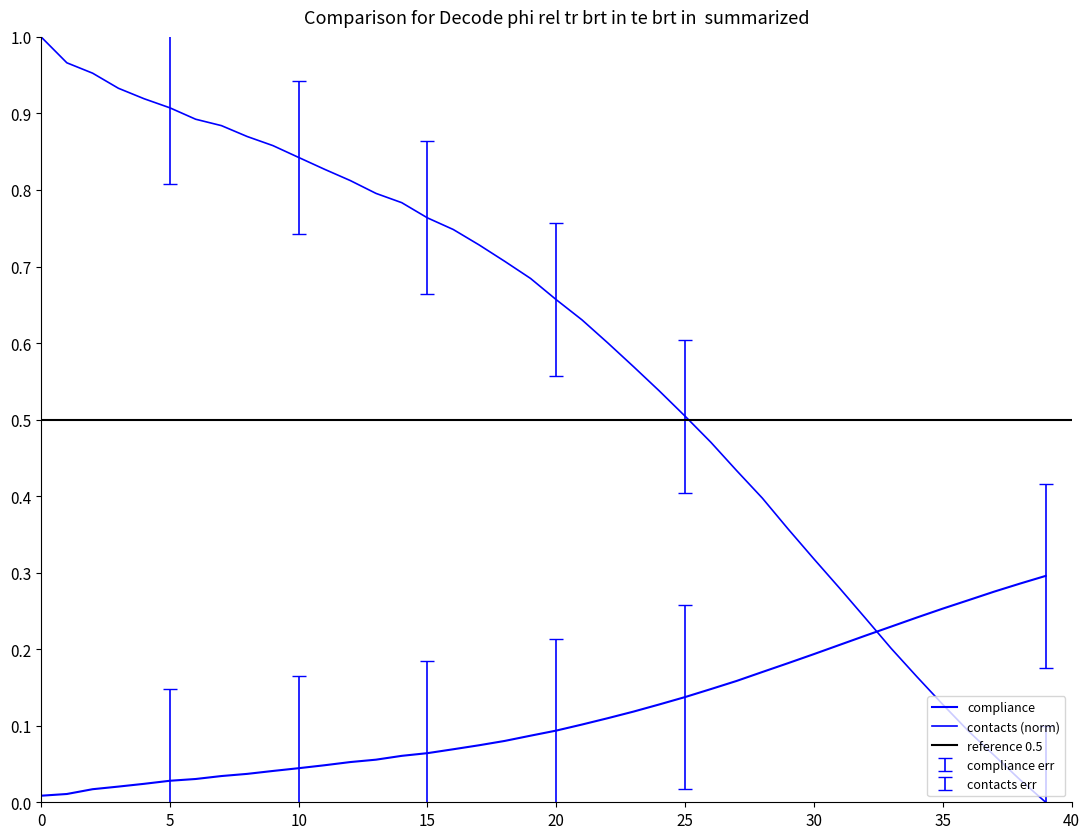

What is the spread (max minus min) of values at 13?

0.7